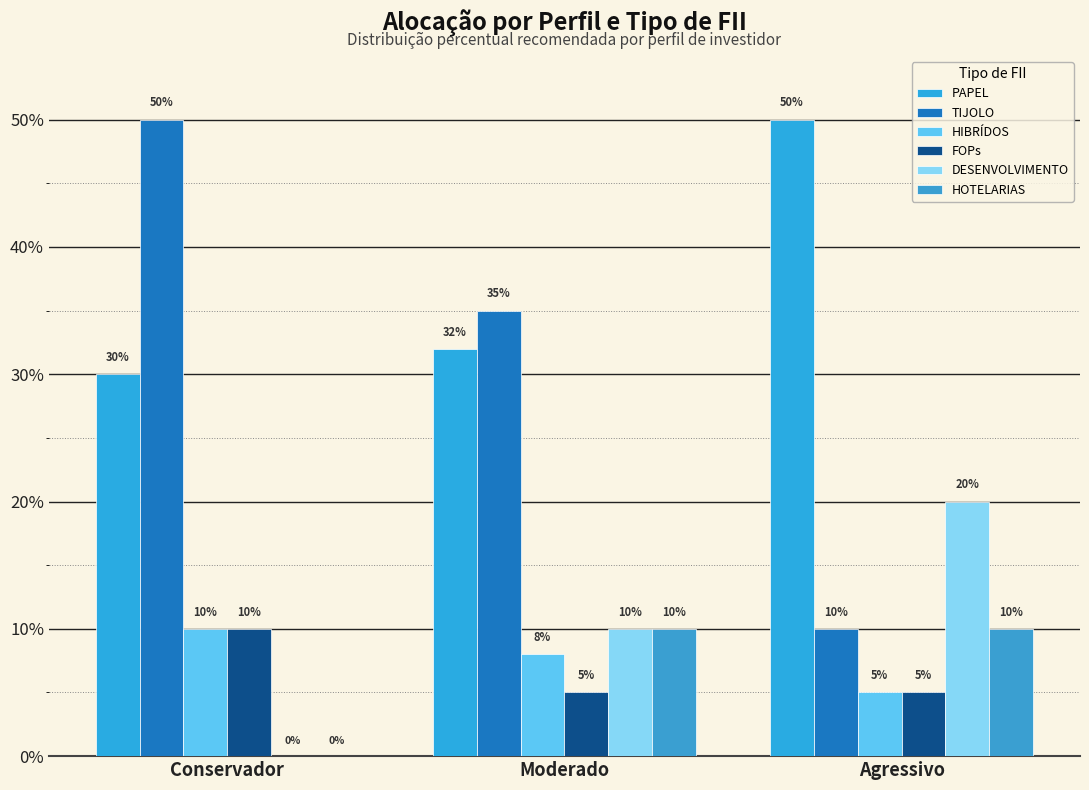

Between Moderado and Conservador, which is larger?

Moderado